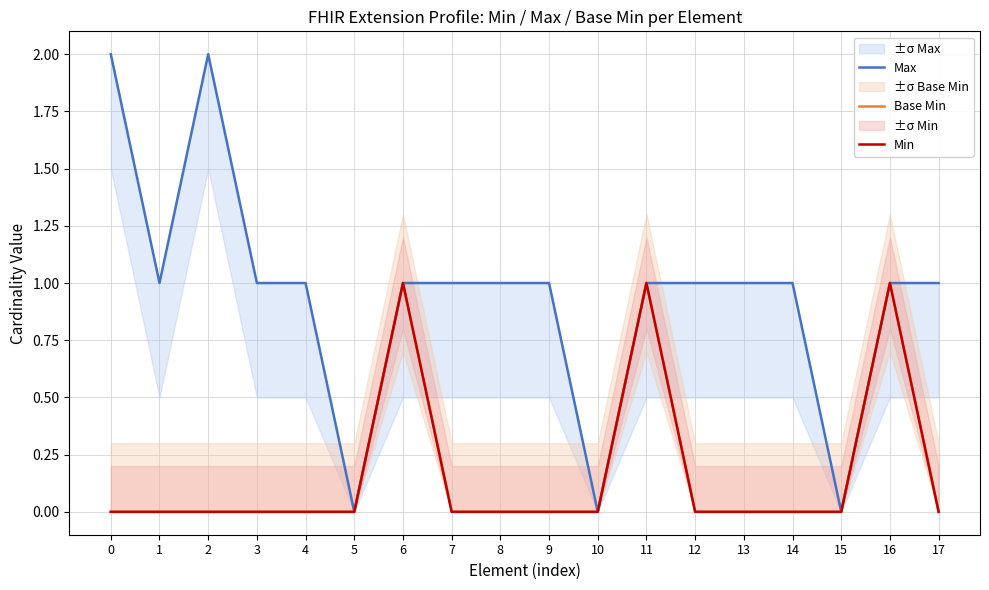

How many distinct data groups are displayed?

3